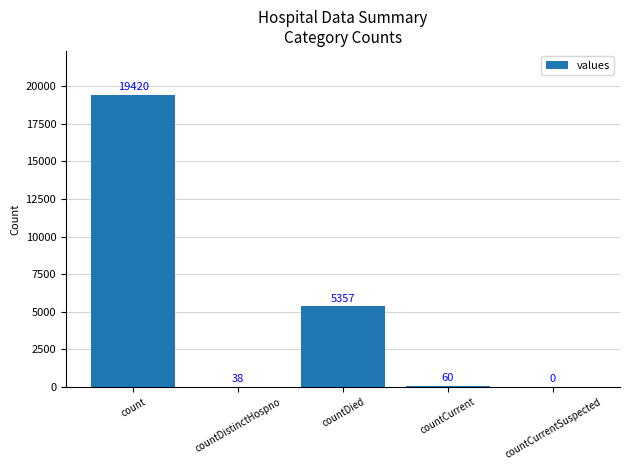

What is the sum of all values?

24875